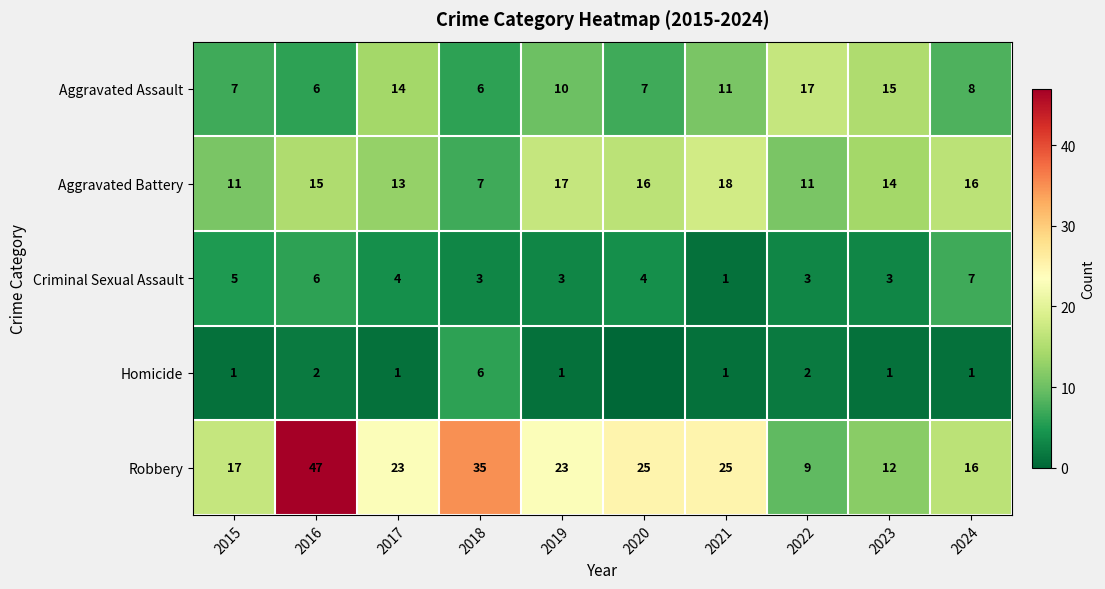

What is the spread (max minus min) of values at 2016?

45